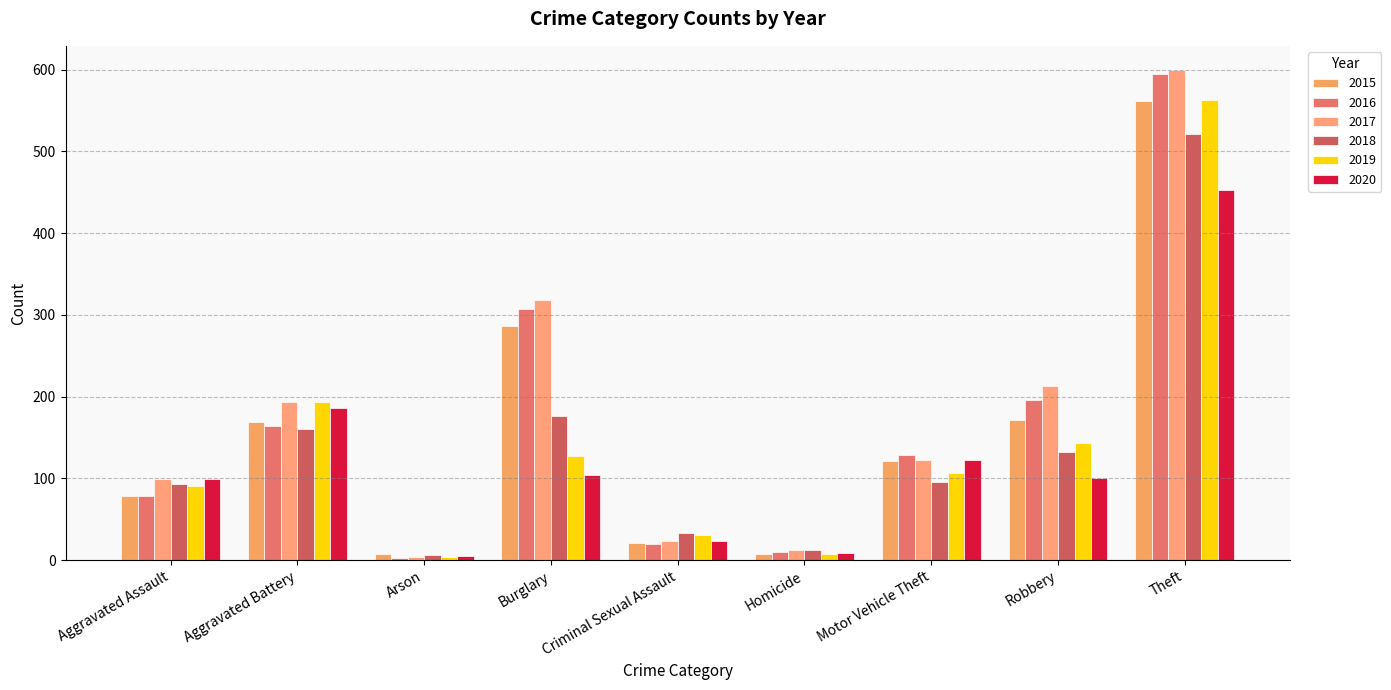

How many groups of bars are there?

9